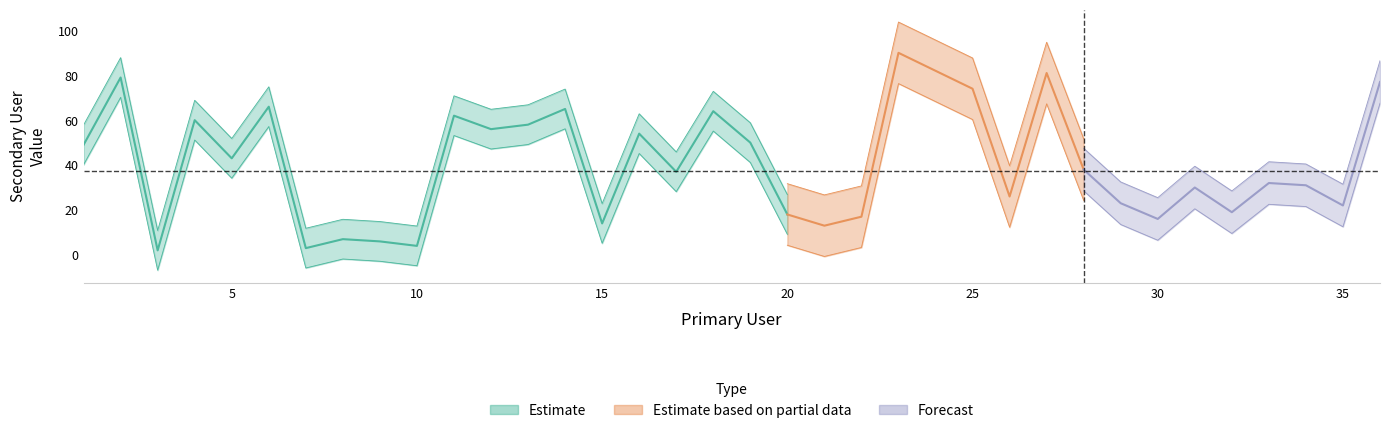

Where is the data nearest to the value 46?

1